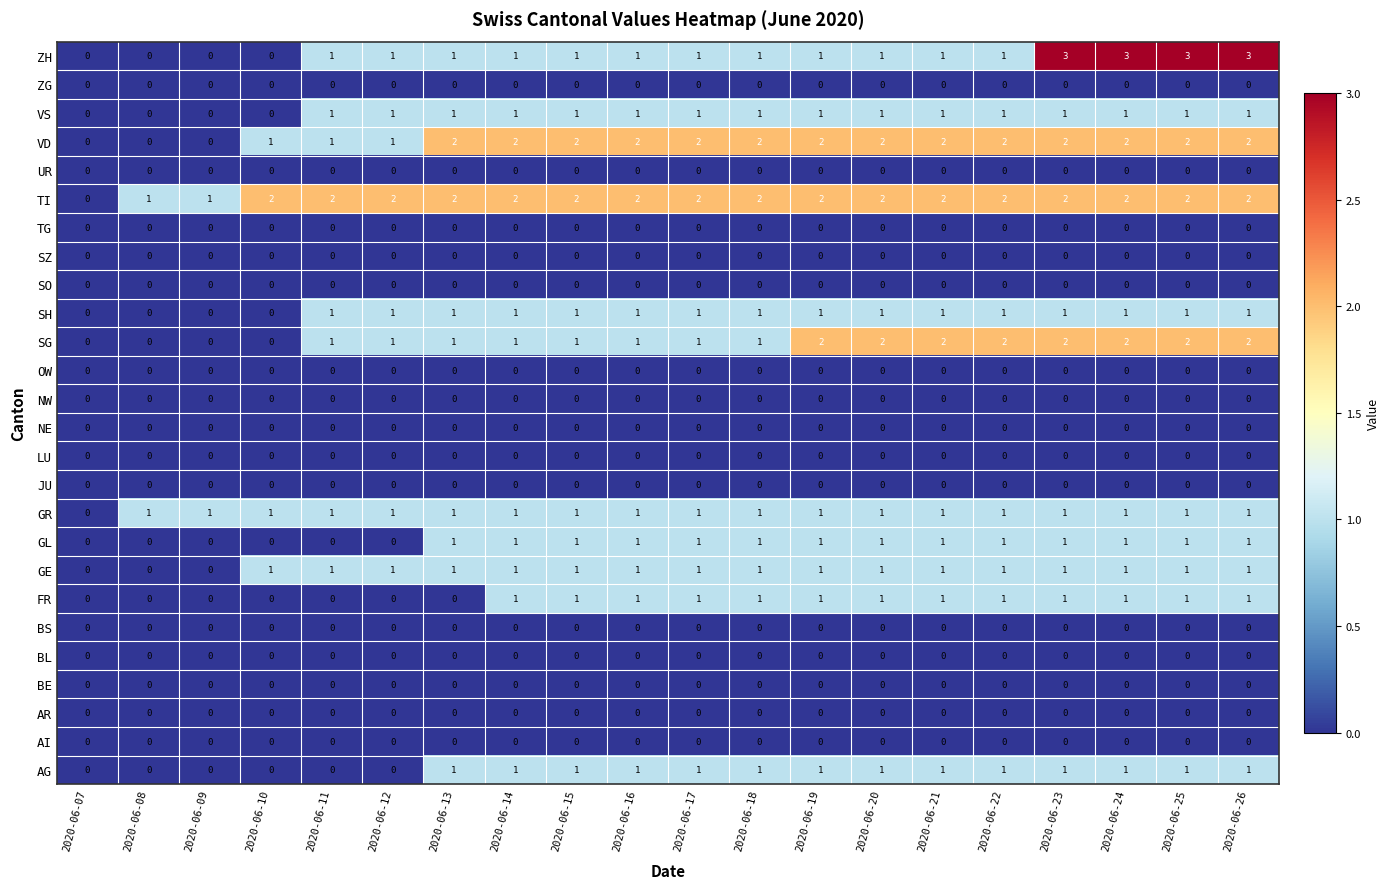

How many categories are shown in the chart?

20